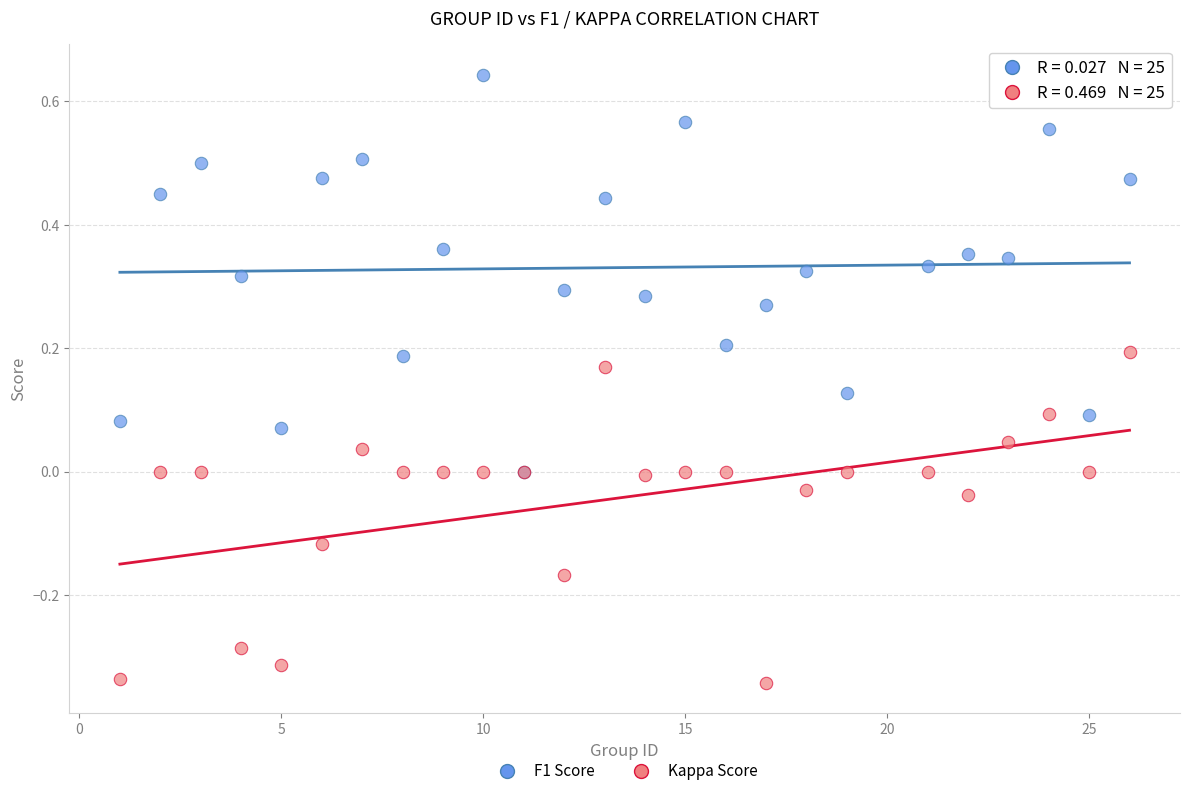

Which series reaches the minimum Y coordinate?

Kappa Score